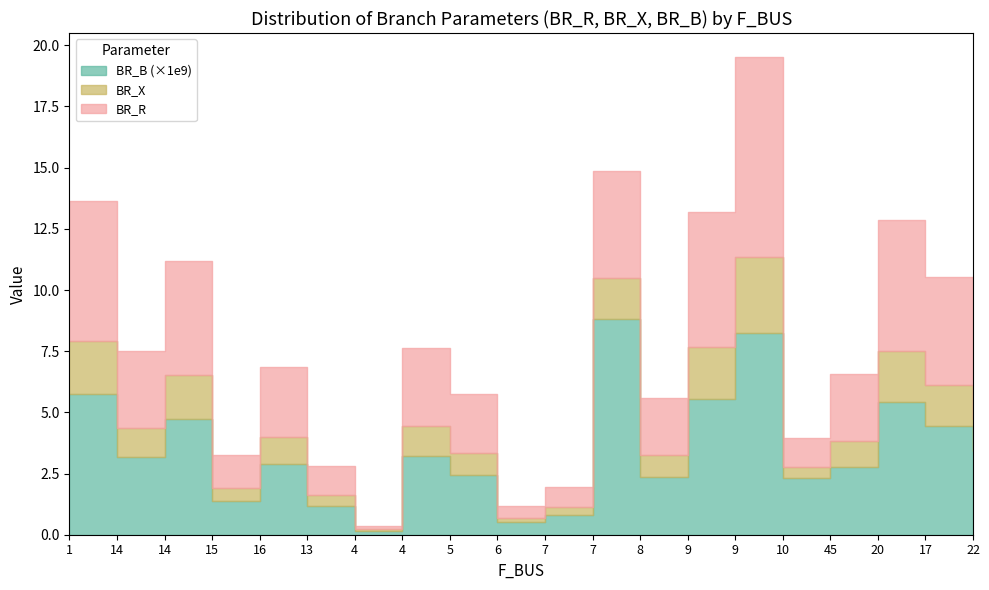

What is the sum of all BR_X values?

24.4